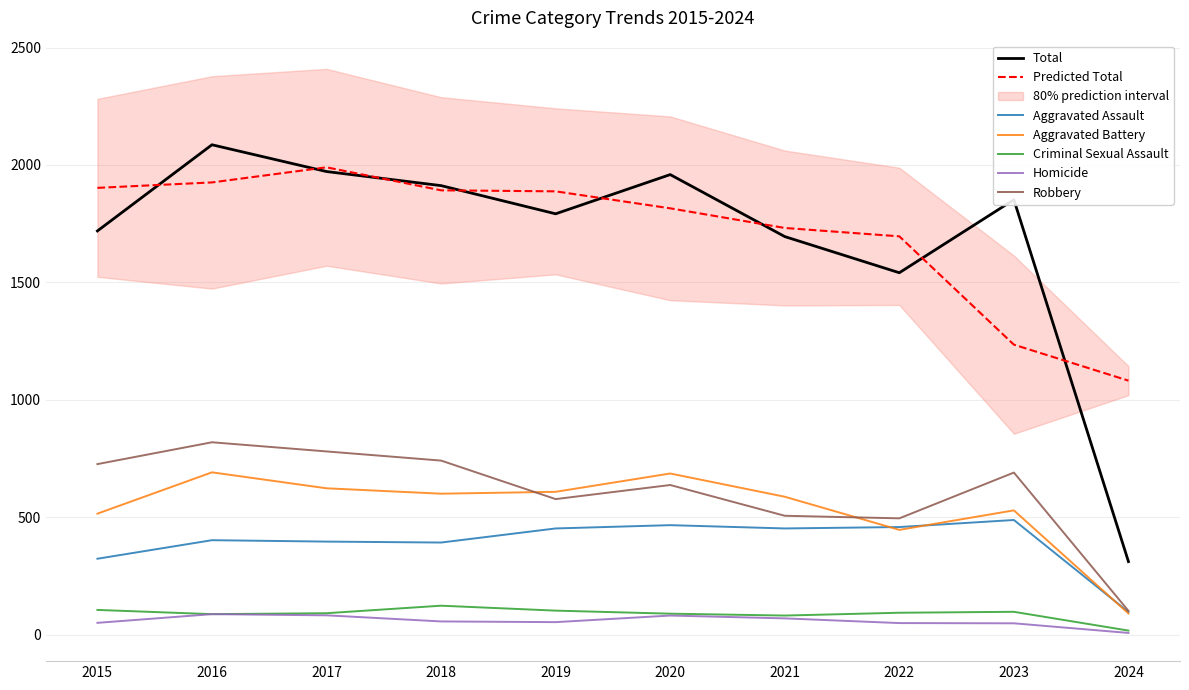

Does the chart display data point markers on the line(s)?

No